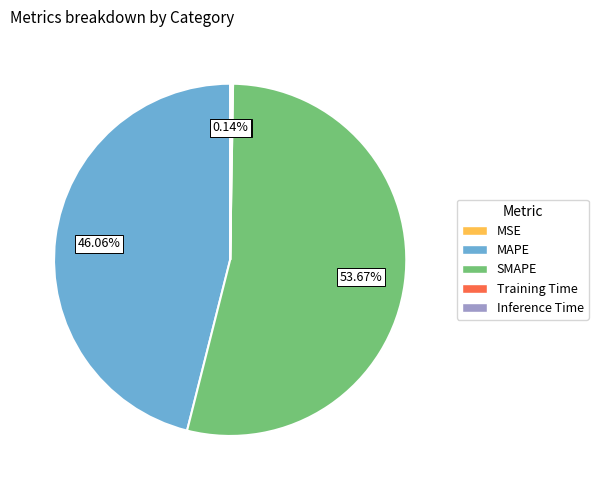

Which slice is the largest?

SMAPE